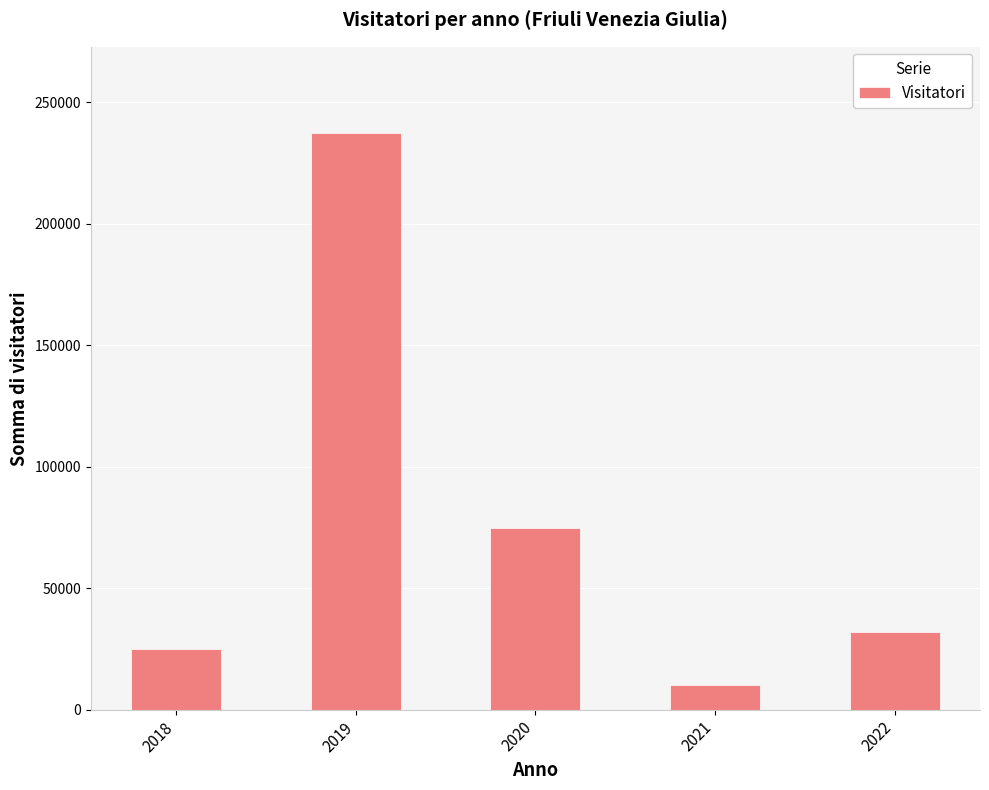

True or false: the data shows 237309 at 2019.

True